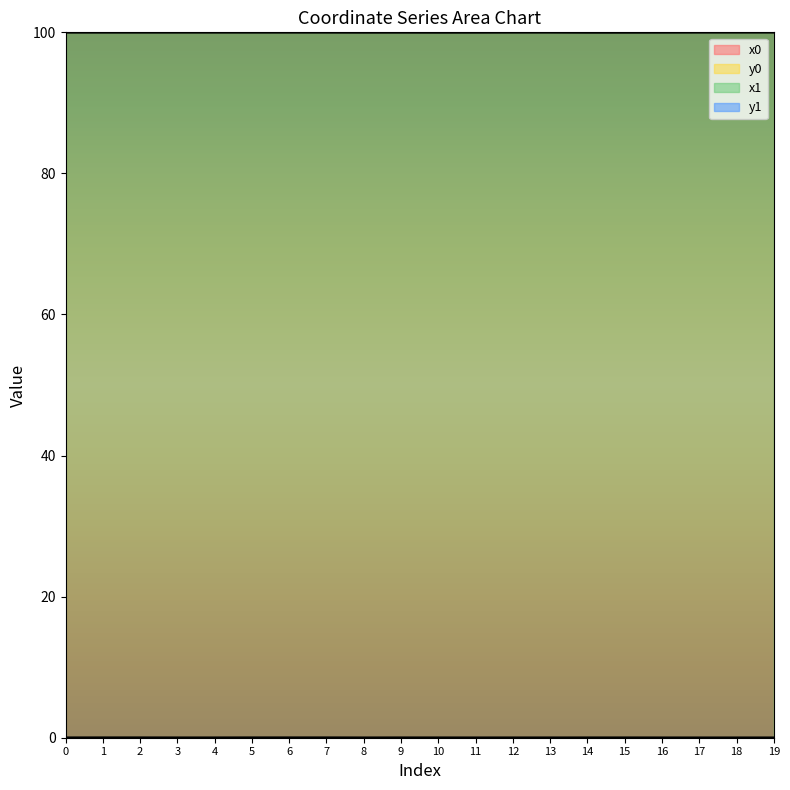

Where is x0 nearest to the value 99?

14